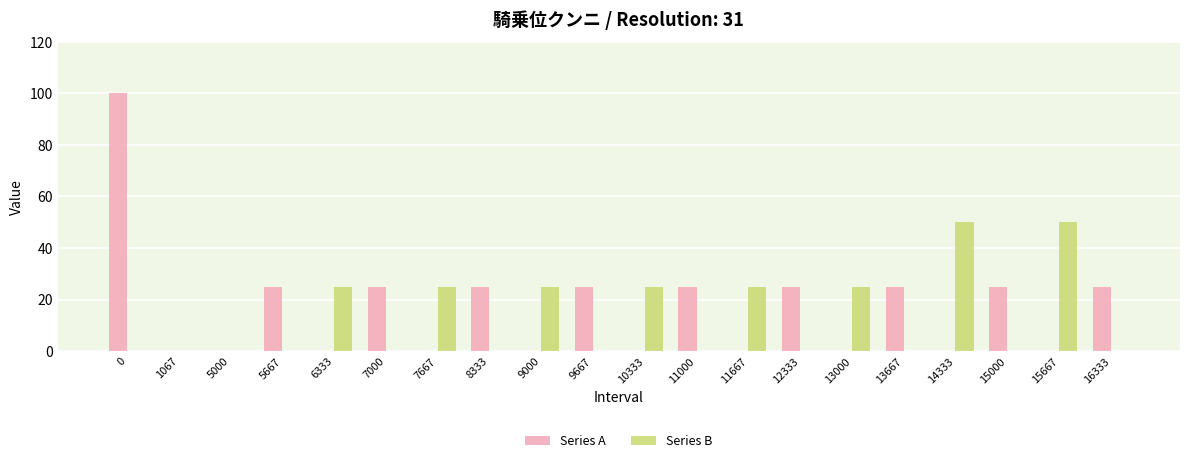

Between 1067 and 6333, which series saw the biggest shift?

Series B